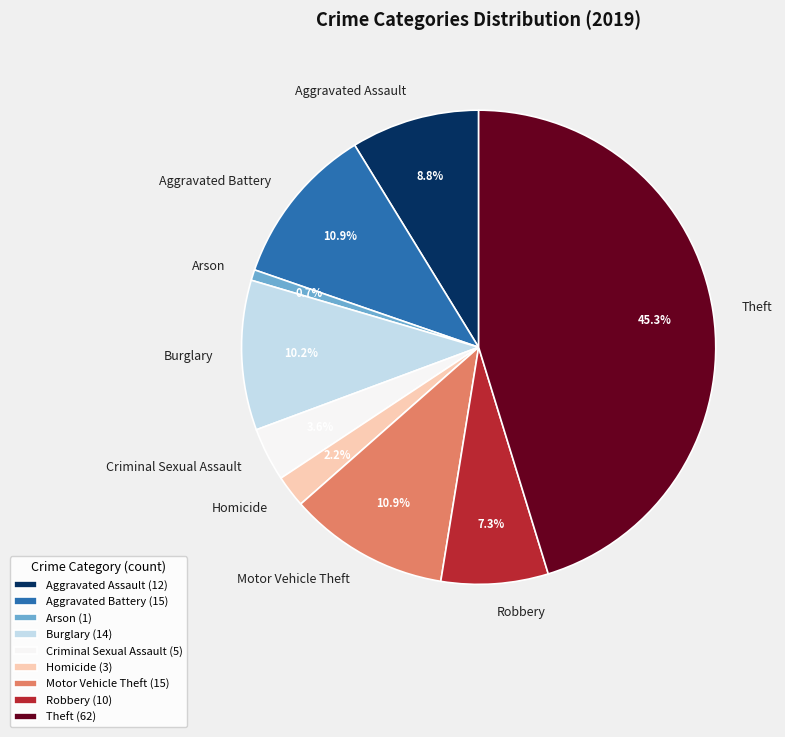

True or false: Arson accounts for 11% of the total.

False